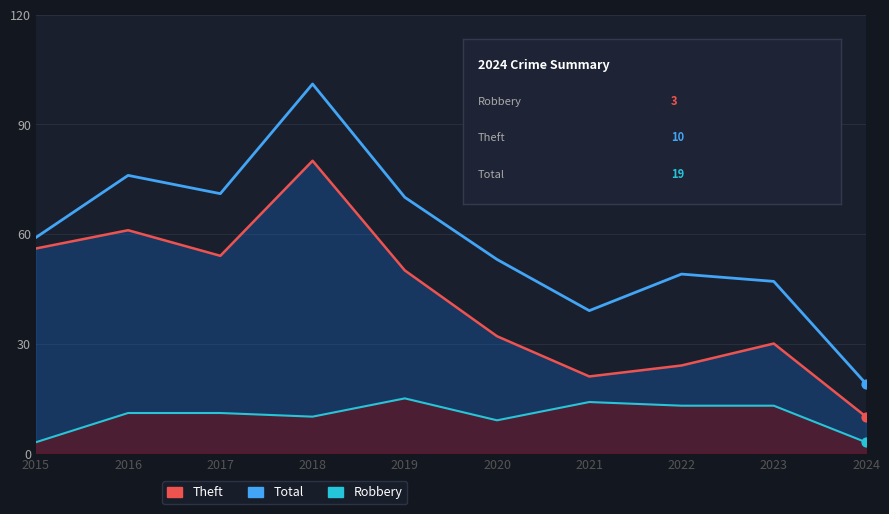

Is the value of Theft at 2024 greater than the value of Total at 2016?

No